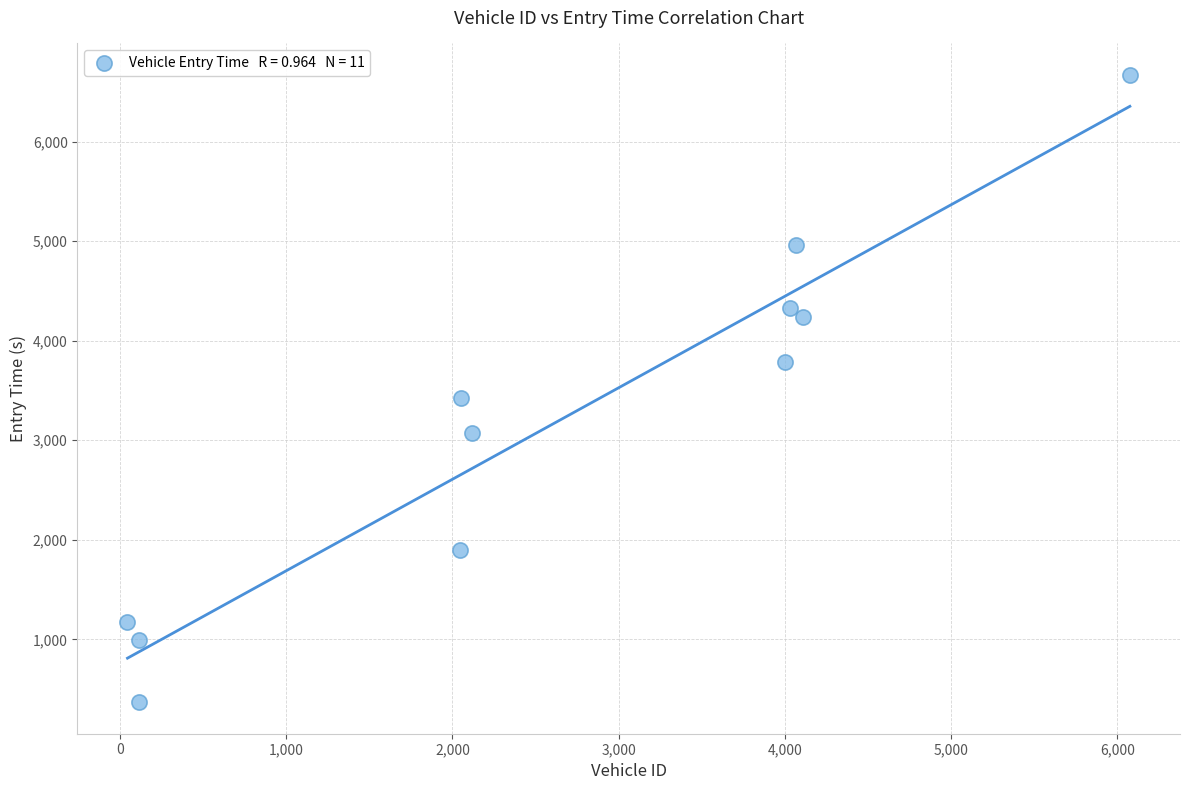

What Y value in the scatter plot is closest to 3518?

3425.6